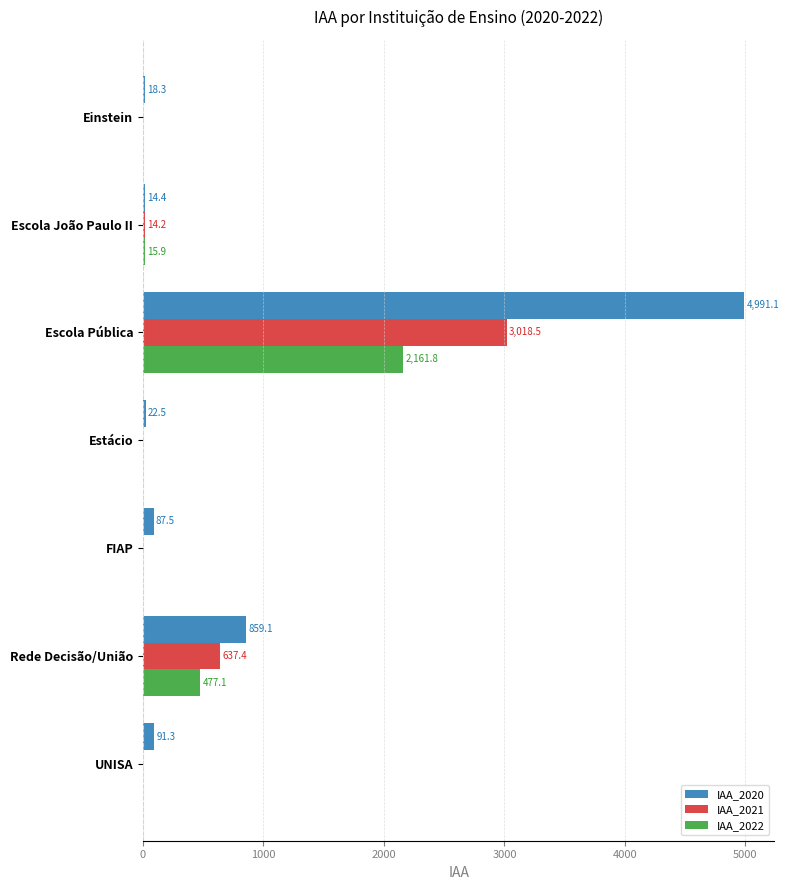

Which series has the largest range (max minus min)?

IAA_2020